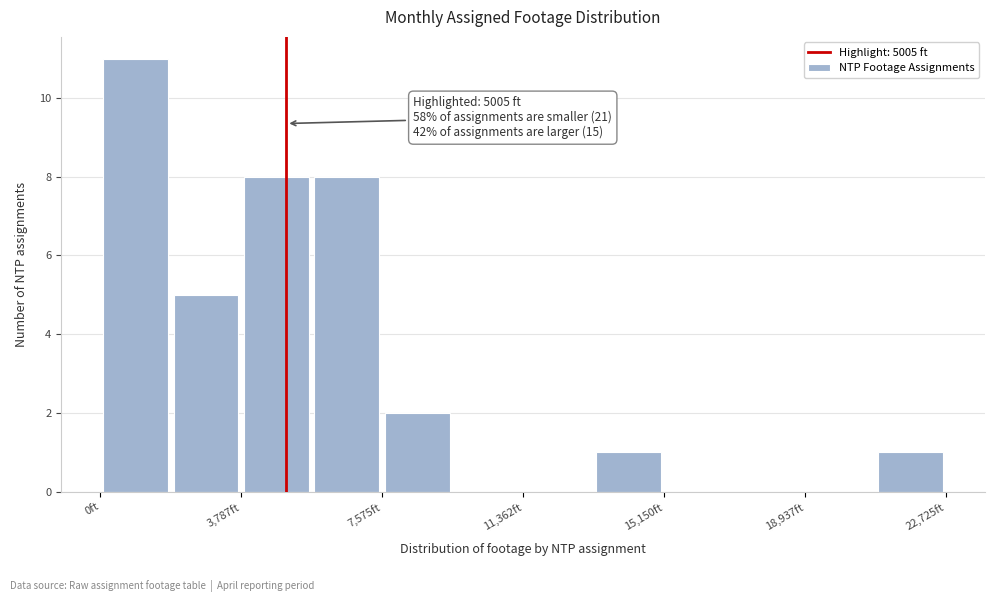

Read against the x-axis, roughly where is the centre of the tallest bar?

1000